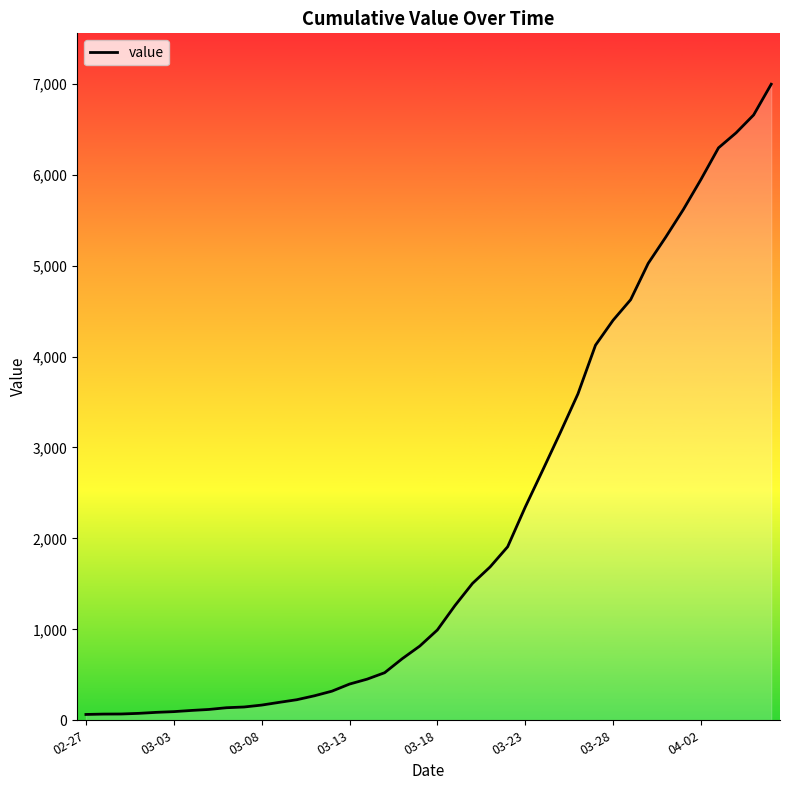

What is the greatest value displayed?

6995